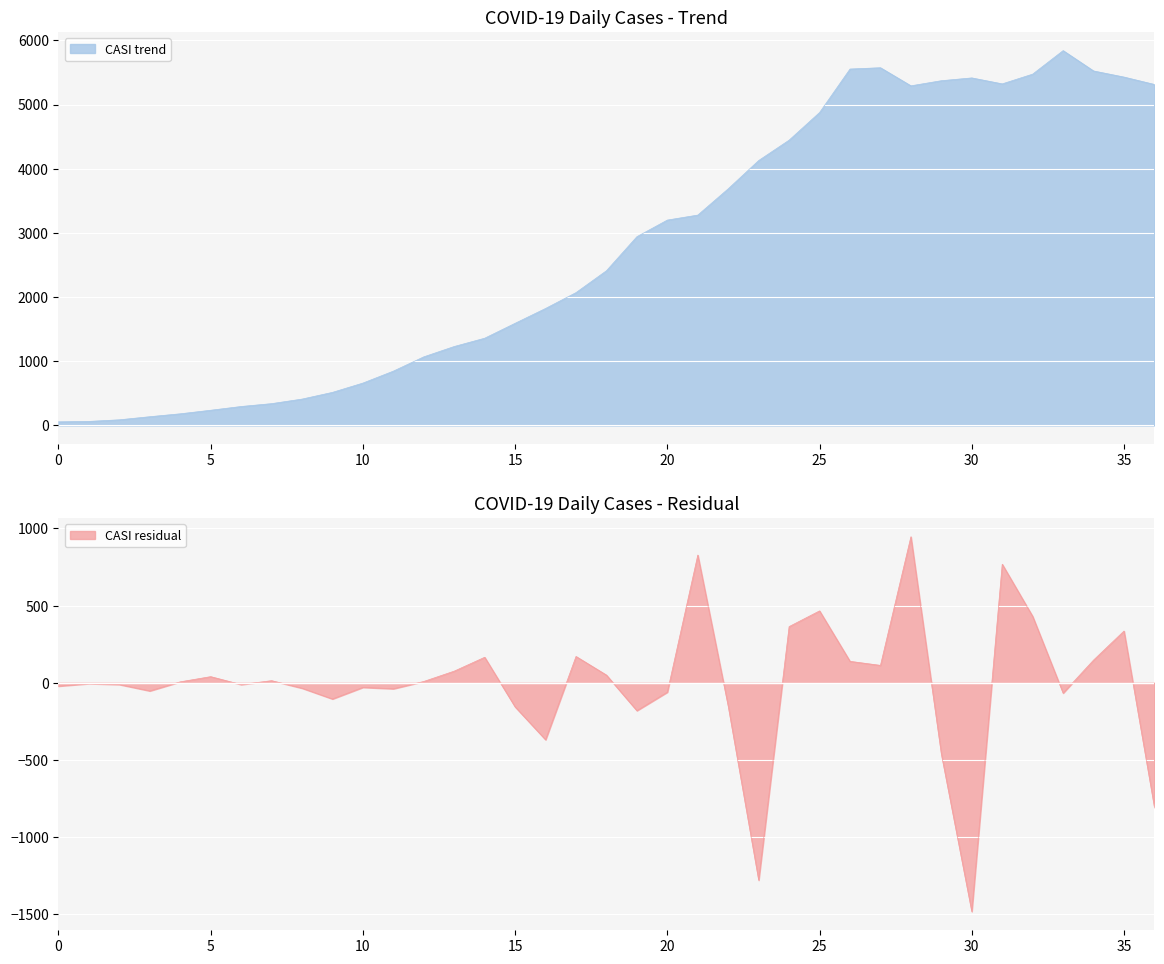

Does the chart display data point markers on the line(s)?

No